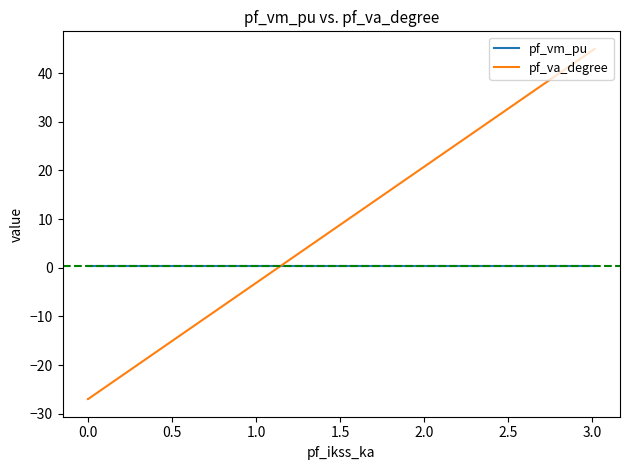

How many times do pf_vm_pu and pf_va_degree cross each other?

1